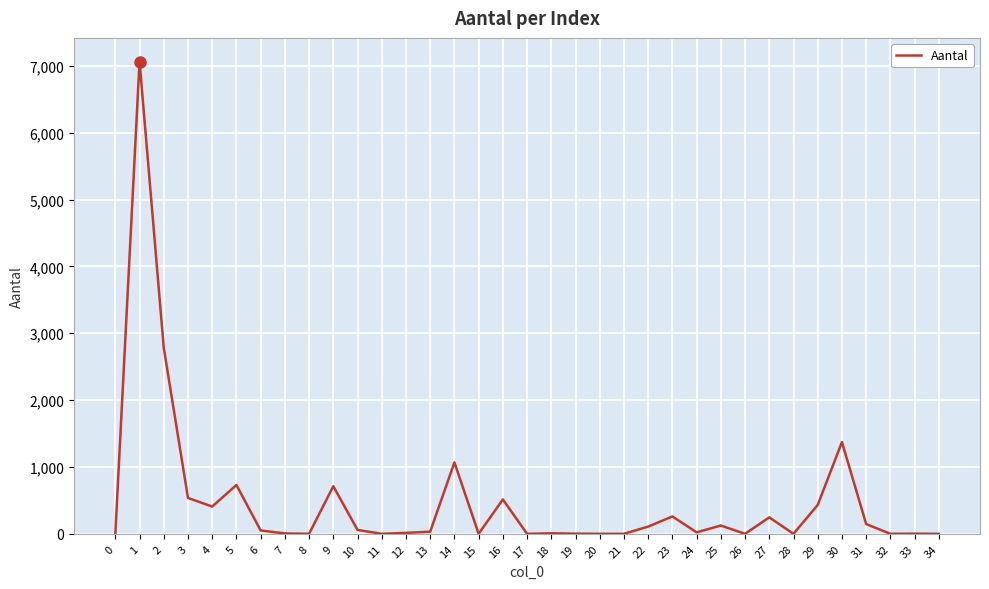

The value at 31 is 146. True or false?

True